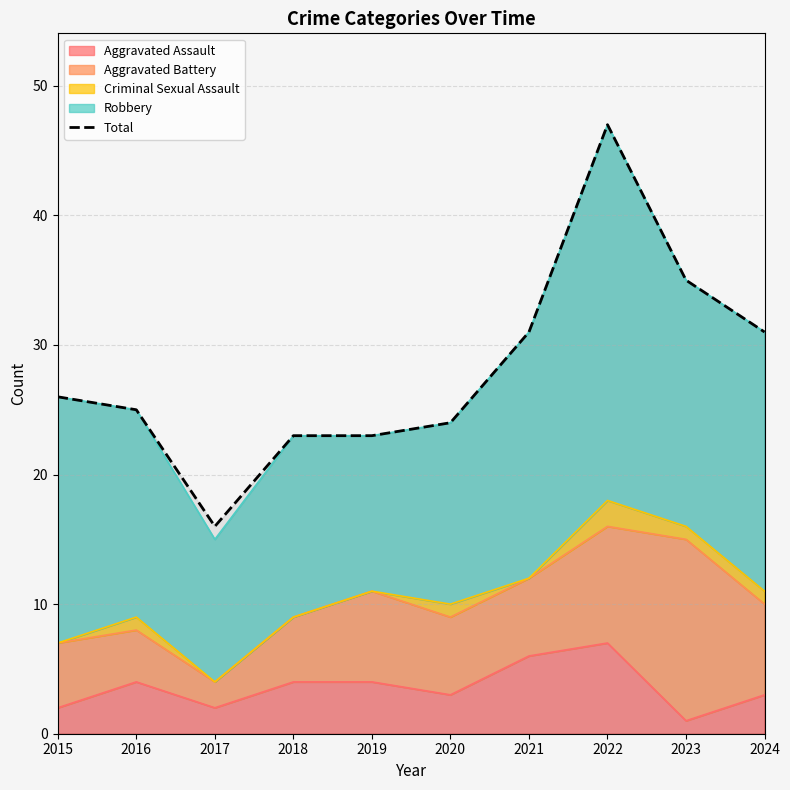

Rank the categories by value from lowest to highest.

2017, 2018, 2019, 2020, 2016, 2015, 2021, 2024, 2023, 2022